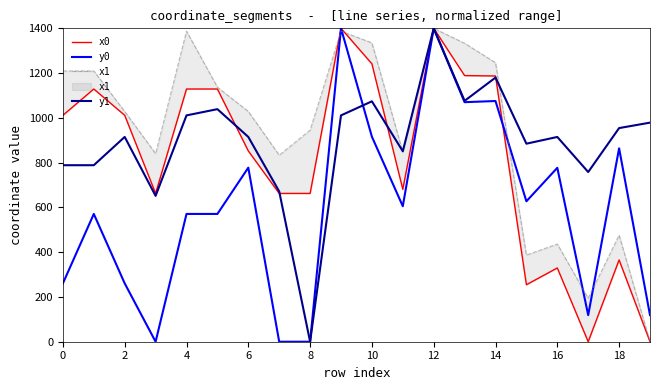

The value of y1 at 12 is 1400.0. True or false?

True